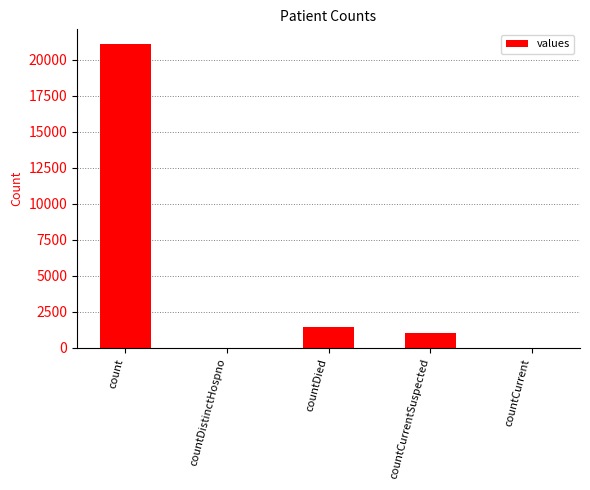

What value does the data have at count?

21050